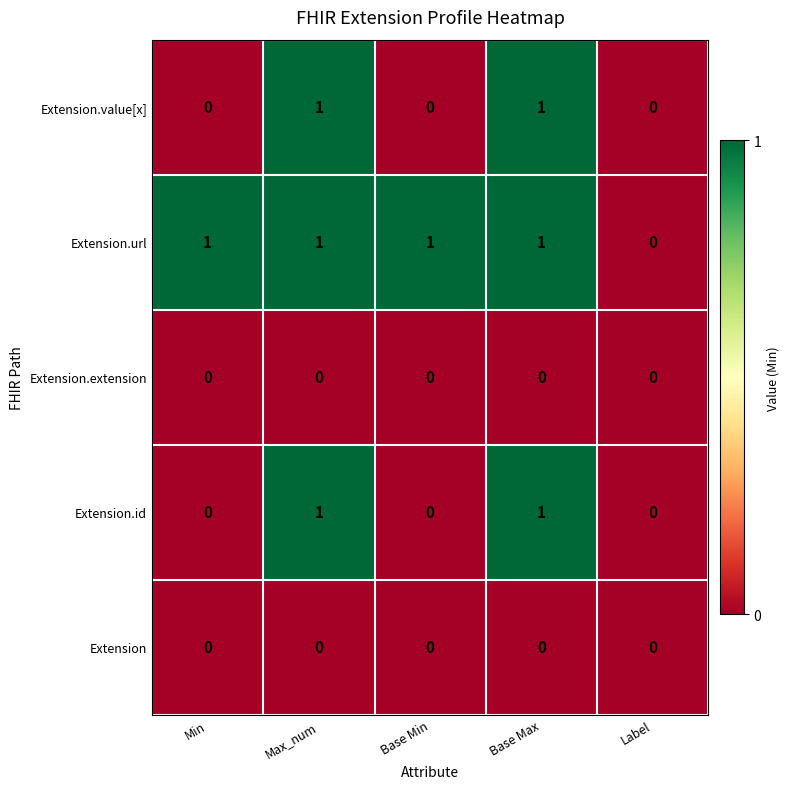

Which series changed the most between Base Min and Label?

Extension.url